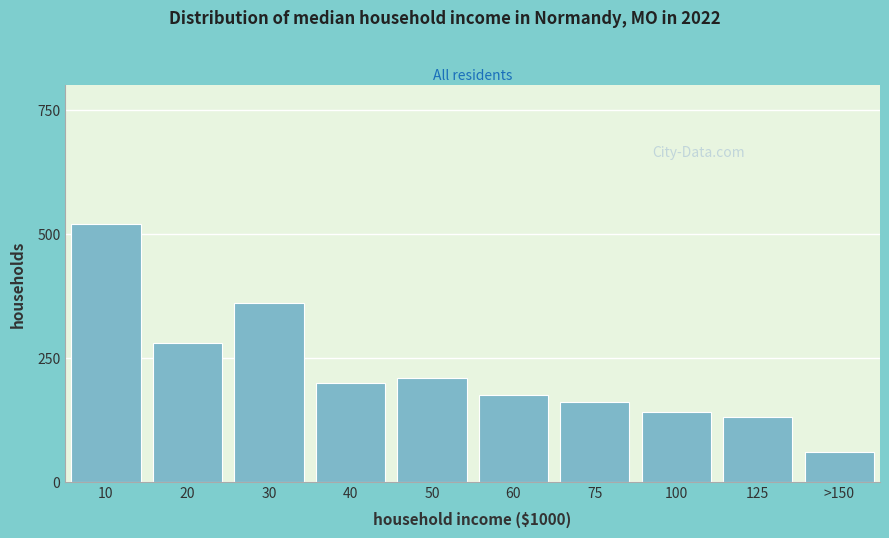

Reading left to right, extract all data points from this chart.

10=520	20=280	30=360	40=200	50=210	60=175	75=160	100=140	125=130	>150=60